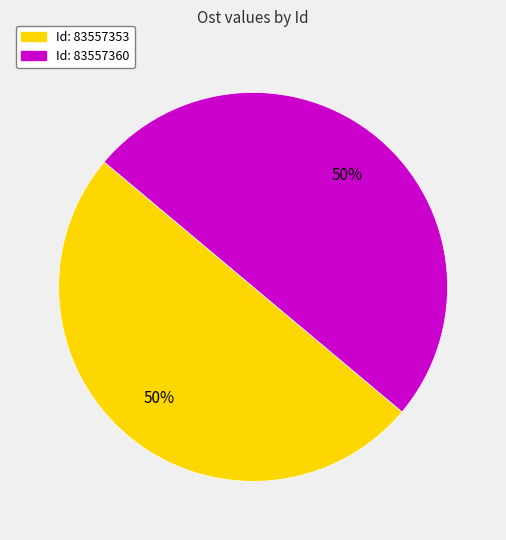

Approximately how many times larger is the value at Id: 83557353 compared to Id: 83557360?

1.0